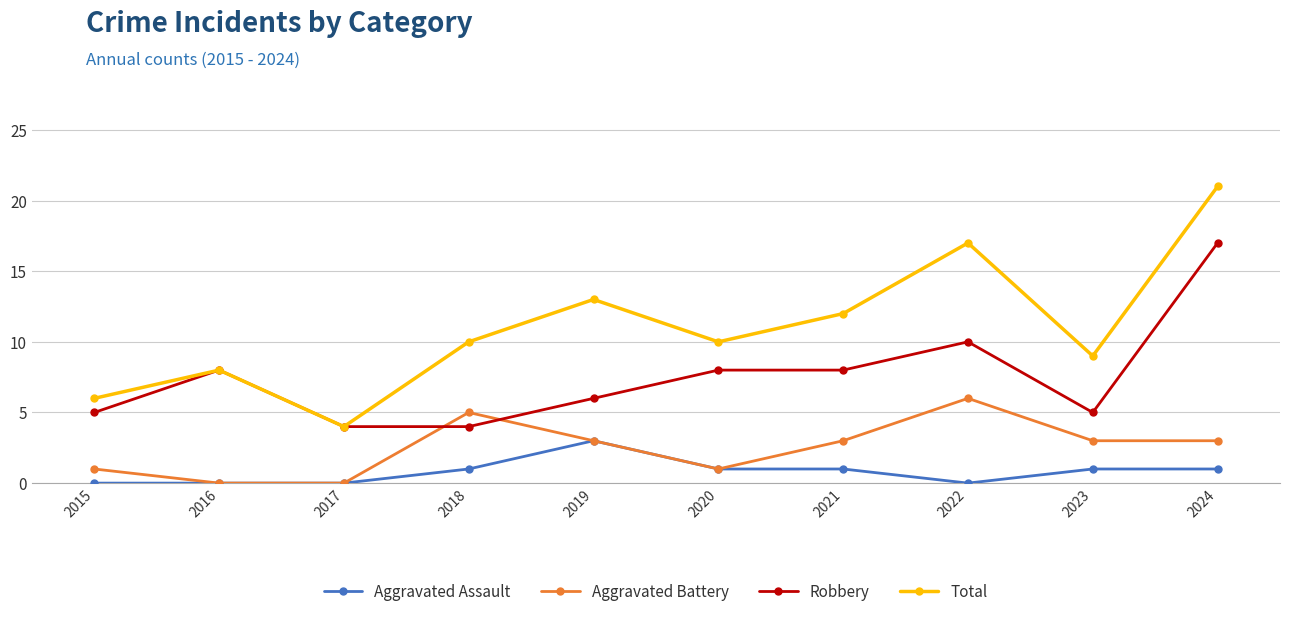

Read the Total value at 2016, to the nearest 10.

10